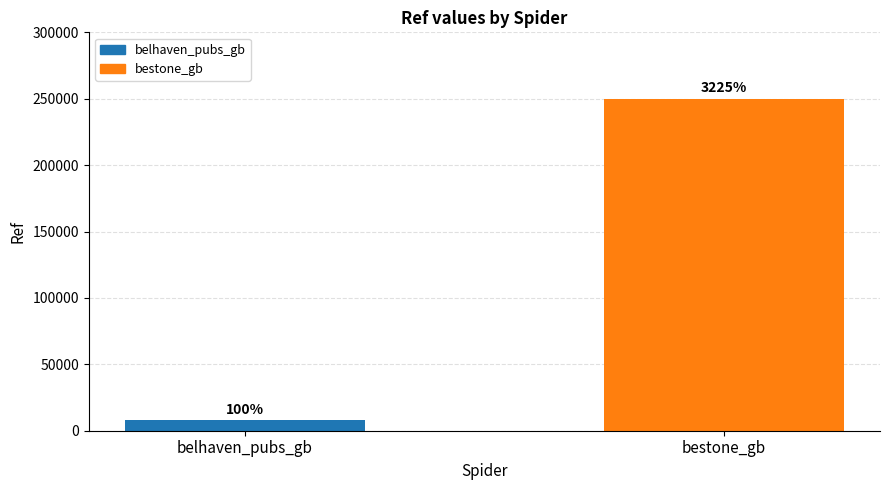

Between bestone_gb and belhaven_pubs_gb, which is larger?

bestone_gb